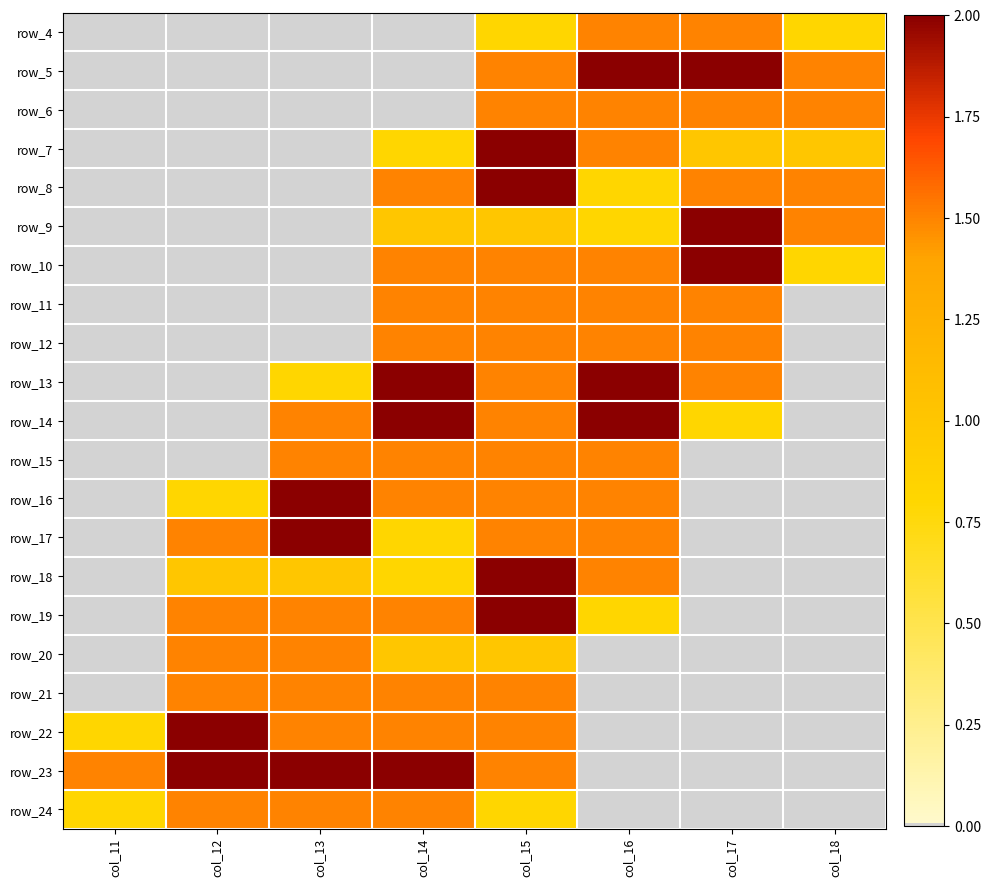

Between col_18 and col_14, which is larger?

col_18